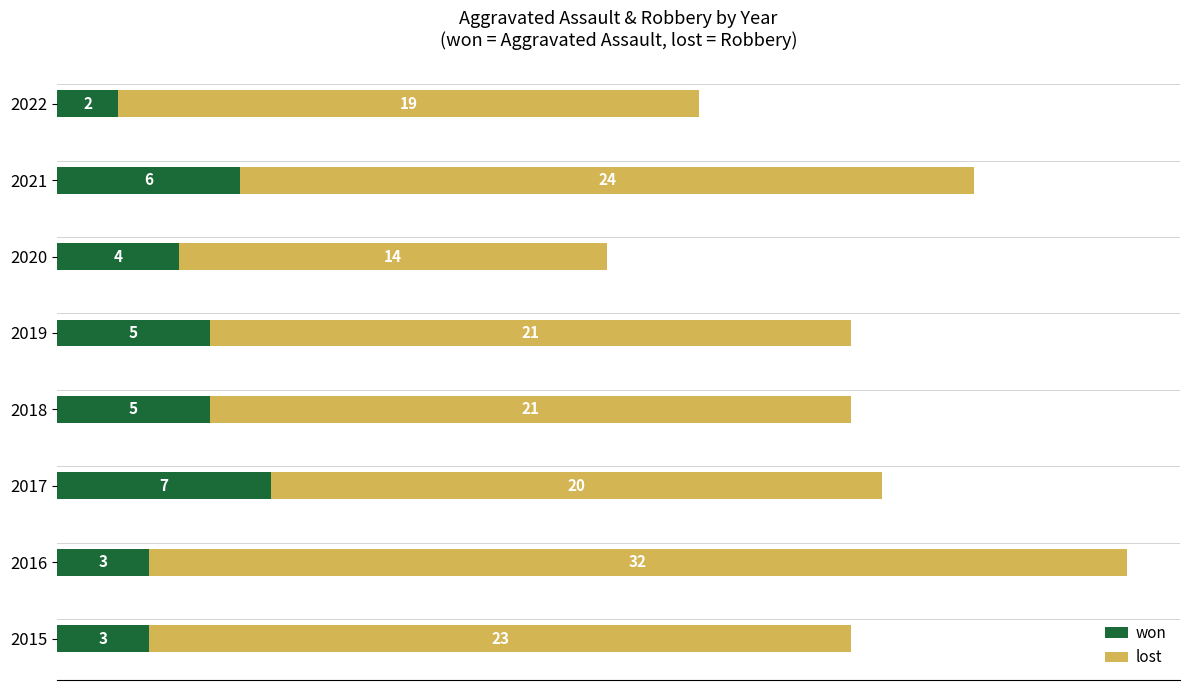

What is the total value across all series at 2020?

18